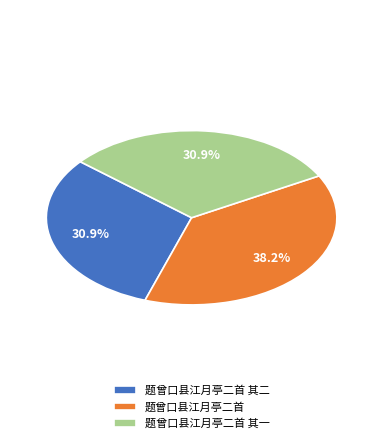

Does any single category account for the majority?

No